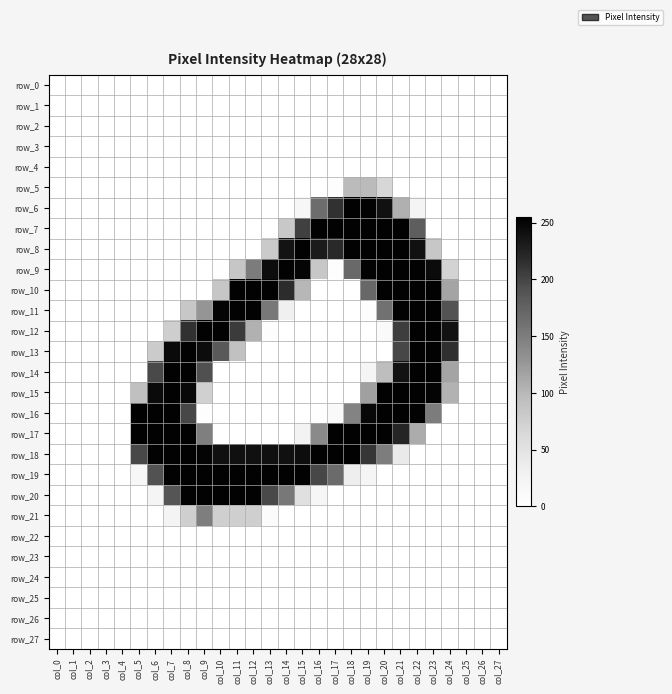

List the series in order of their peak value, highest first.

row_16, row_17, row_6, row_7, row_8, row_9, row_10, row_11, row_12, row_13, row_14, row_15, row_18, row_19, row_20, row_21, row_5, row_0, row_1, row_2, row_3, row_4, row_22, row_23, row_24, row_25, row_26, row_27